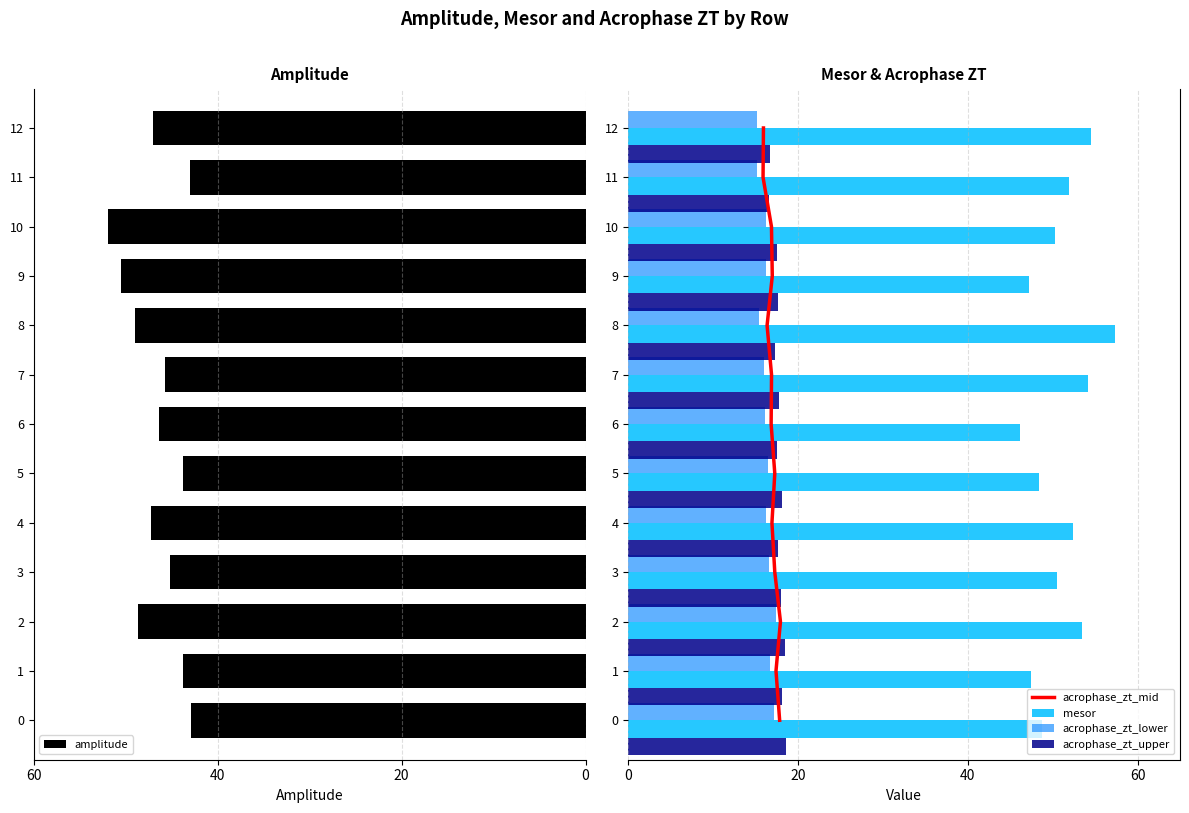

What is the highest value of the mesor series?

57.3